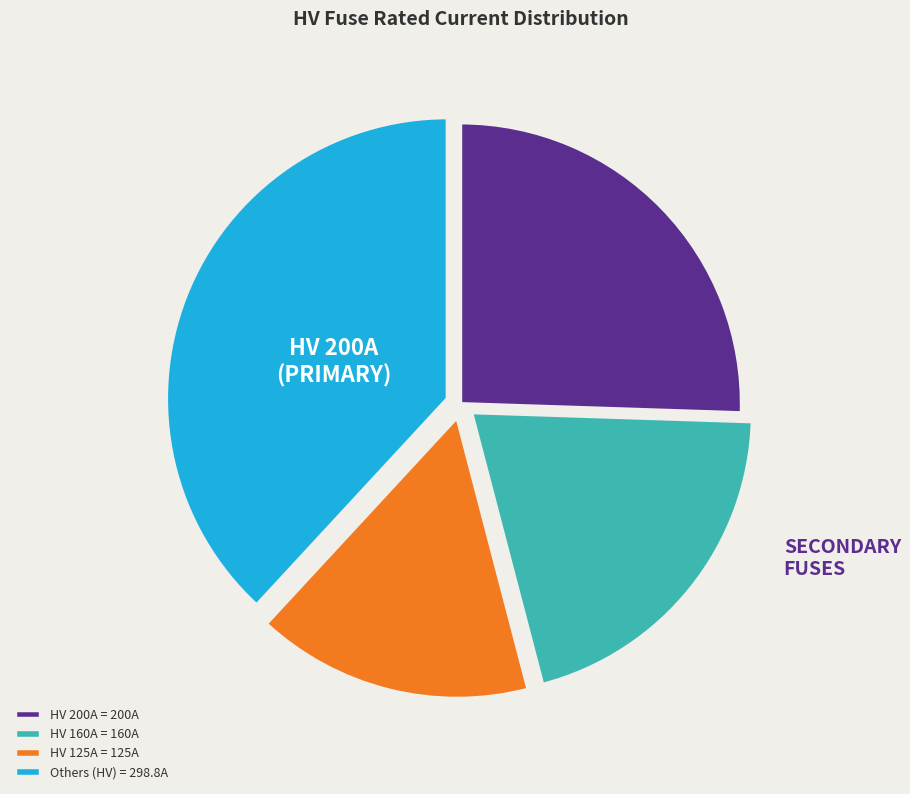

How many segments does this pie chart have?

4